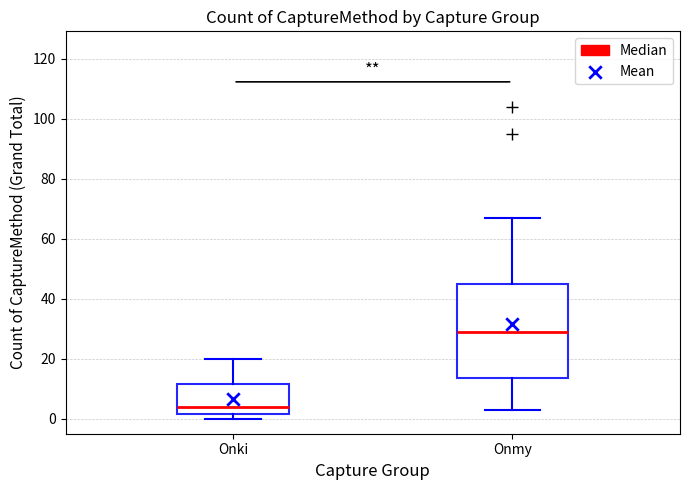

Reading left to right, read every box against the y-axis: the position of its median line, the range the box covers, and the ends of its whiskers. The values are not printed on the chart, so give them approximately, as read against the axis.

Onki: median 4, box 2 to 12, whiskers 0 to 20
Onmy: median 30, box 14 to 46, whiskers 4 to 68